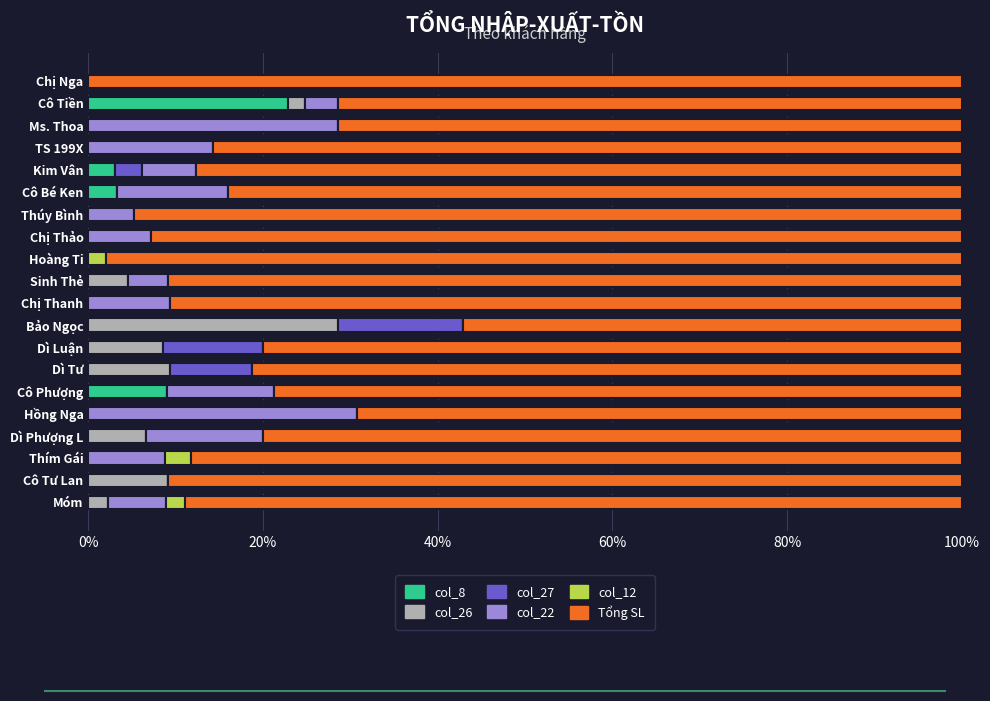

At which label does col_8 reach its peak?

Cô Tiền